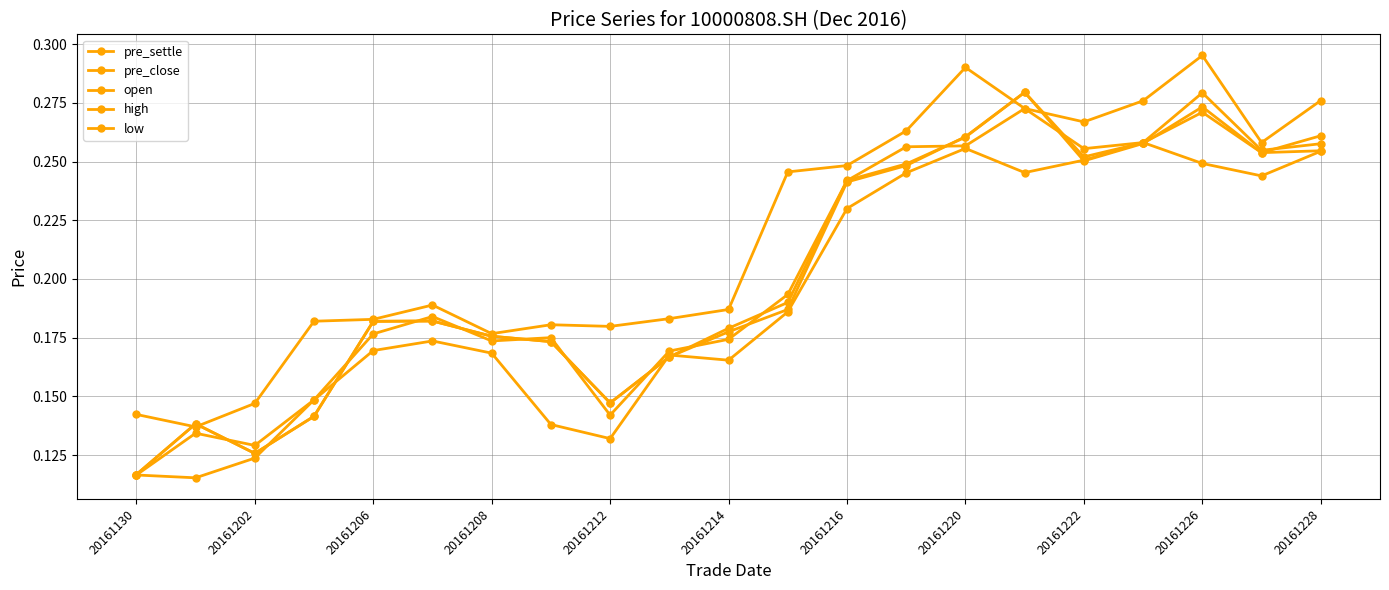

Does the chart have visible grid lines?

Yes